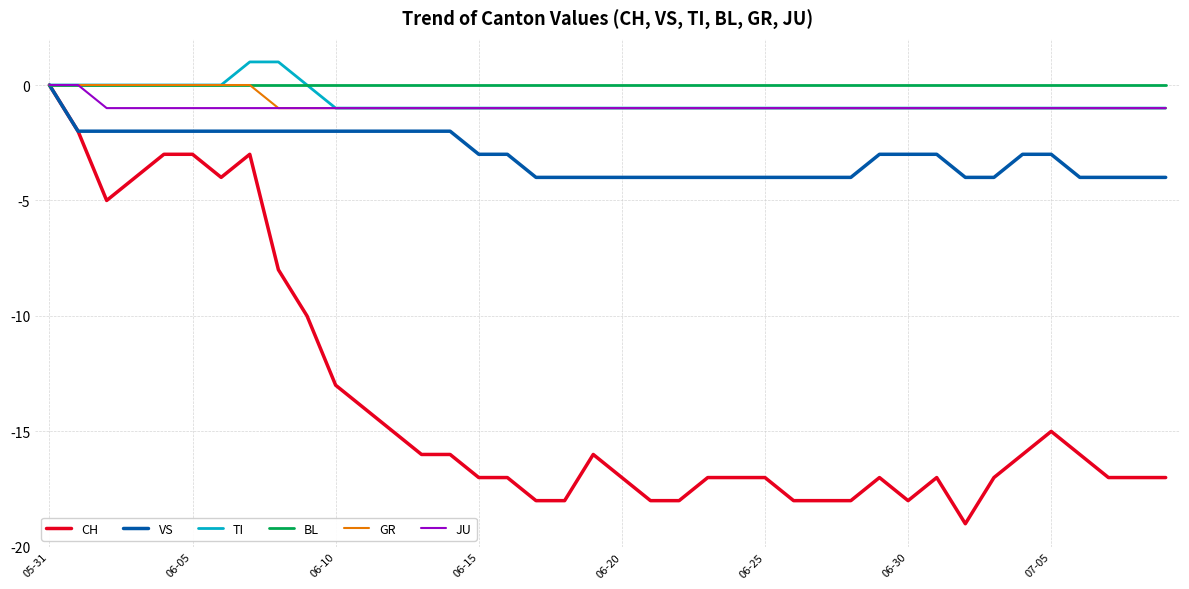

Which series has the largest total across all categories?

BL